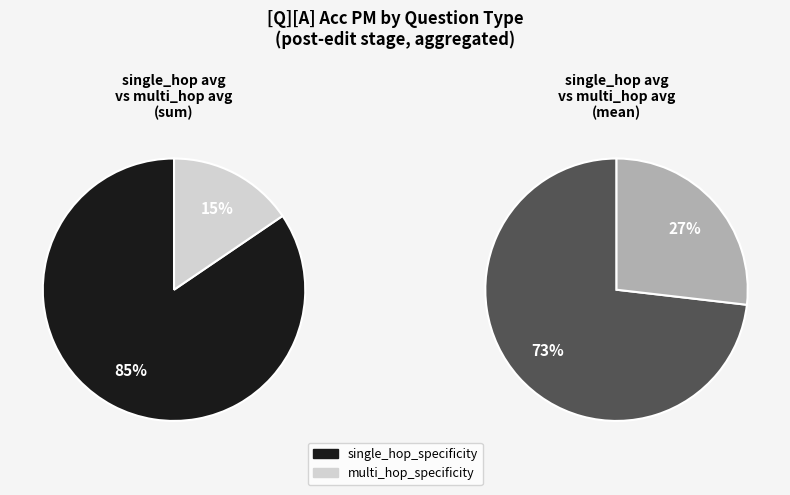

Between single_hop_specificity and multi_hop_specificity, which is larger?

single_hop_specificity